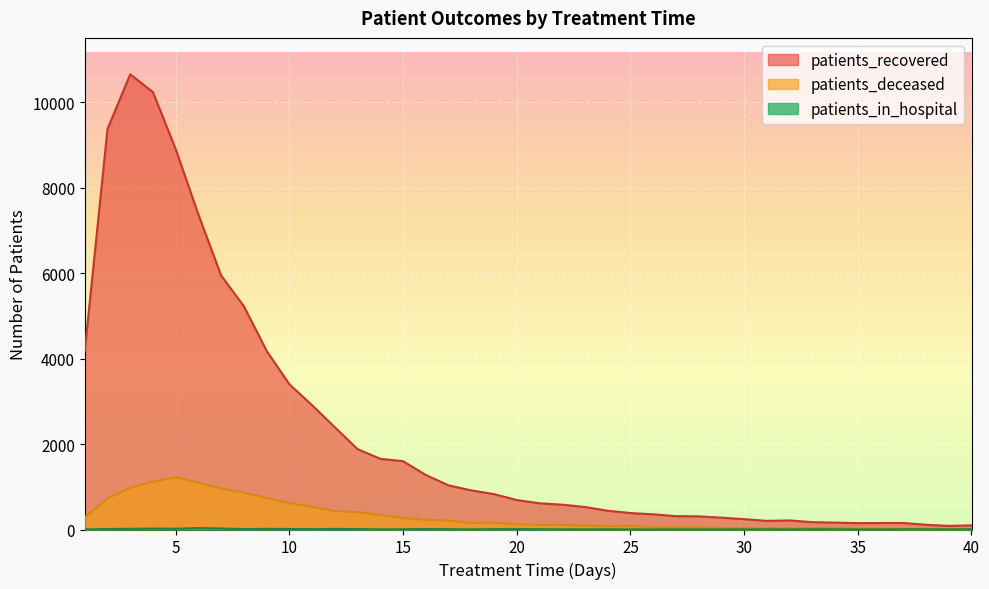

Which series has the largest total across all categories?

patients_recovered